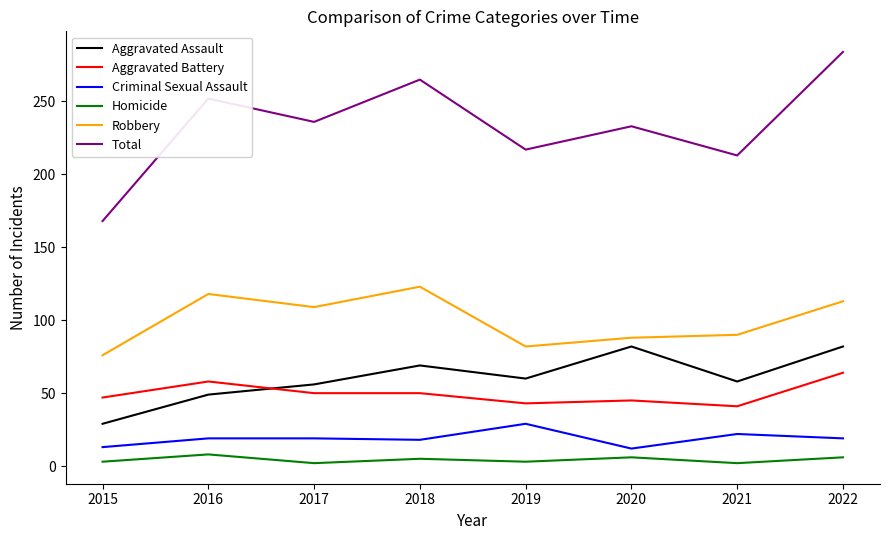

What is the maximum value shown in the chart?

284